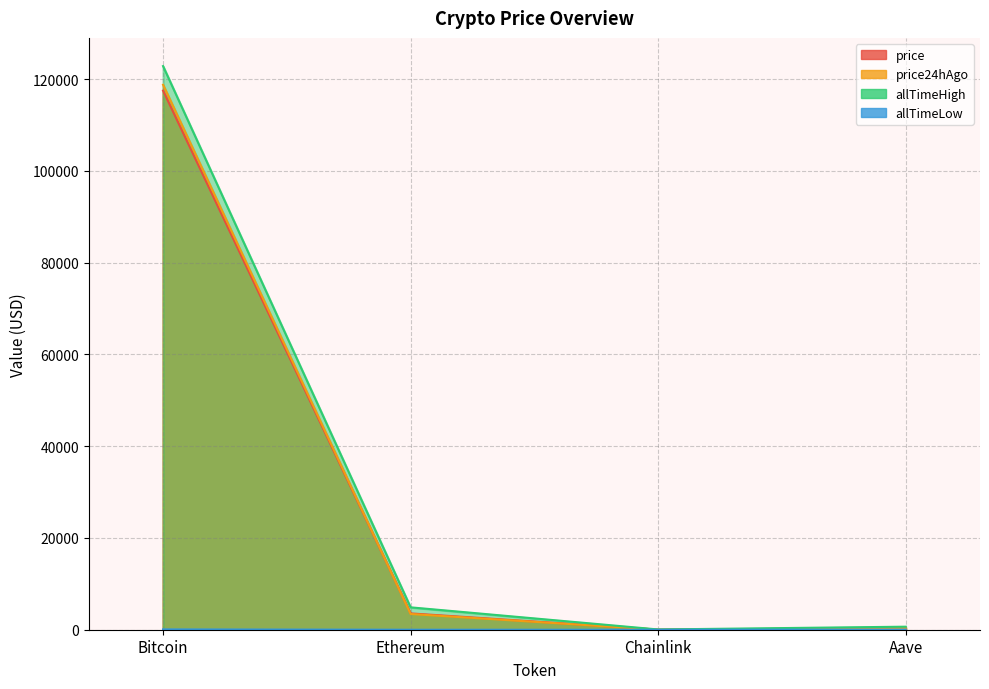

Which has a higher value, Chainlink or Ethereum?

Ethereum